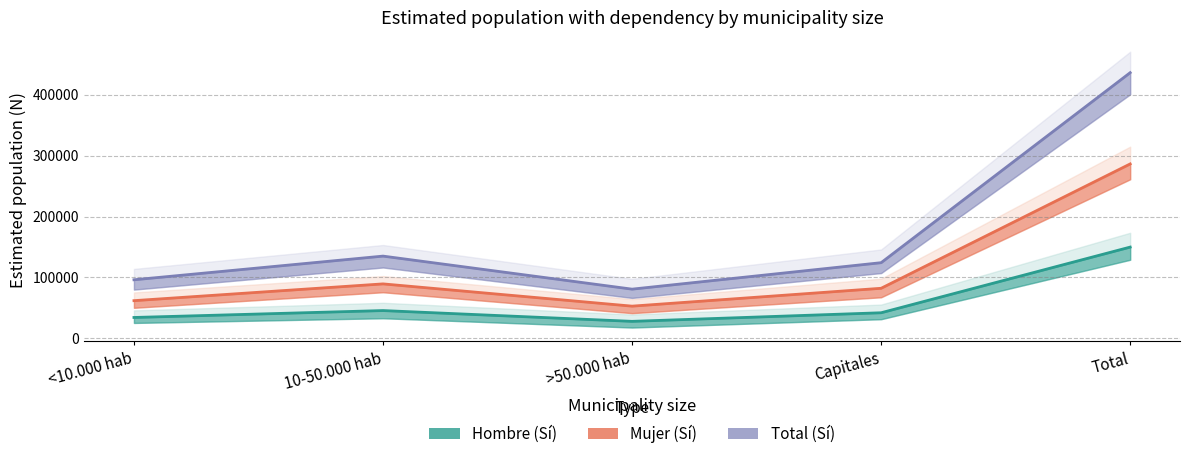

How many interior local valleys does the Mujer (Sí) series have?

1